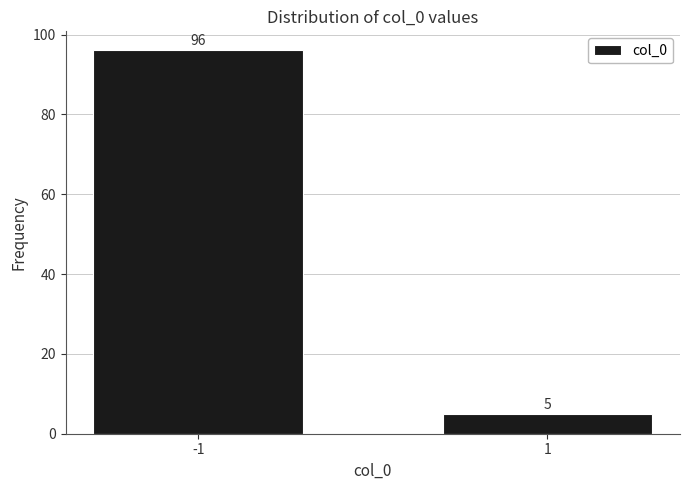

Reading right to left, what are all the values shown in this chart?

5	96